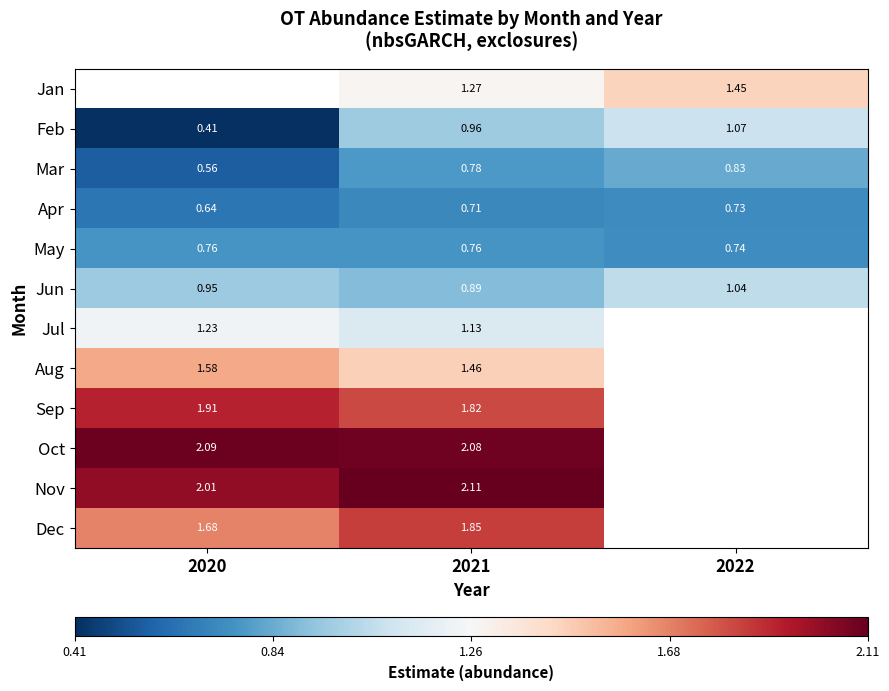

At which category is the sum across all series the highest?

2021